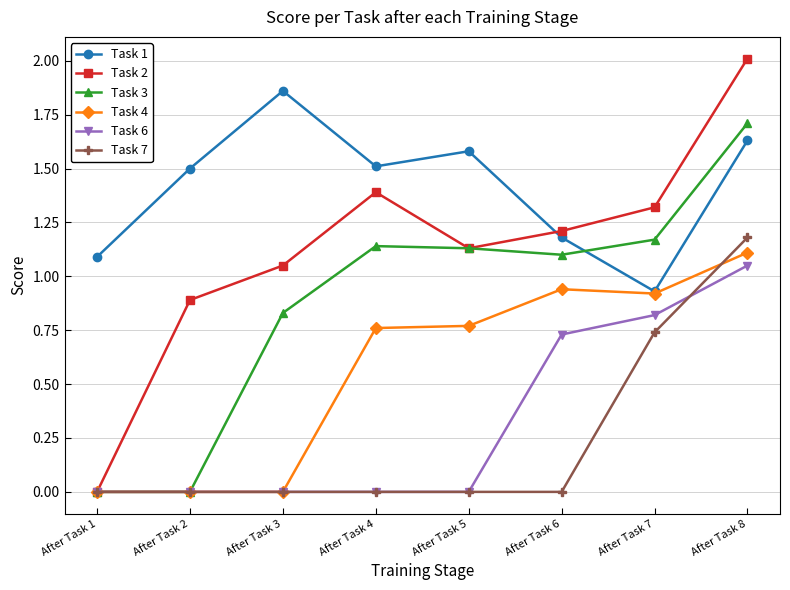

In Task 2, how many points are lower than both neighbors (excluding endpoints)?

1